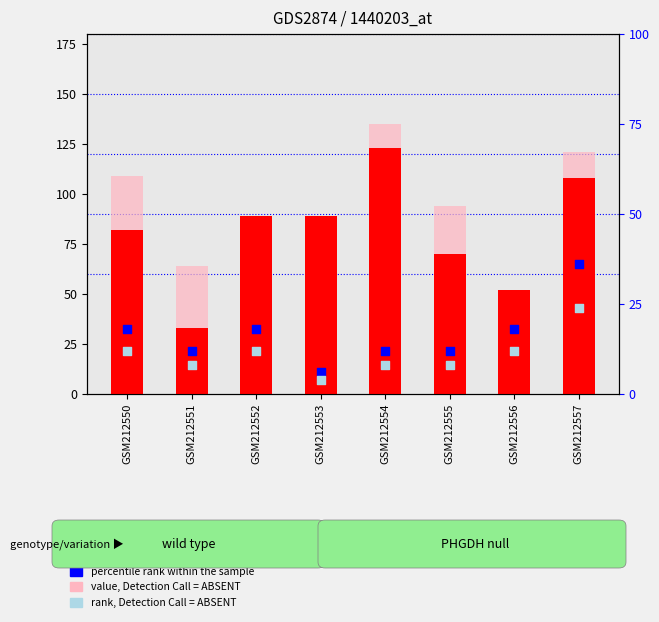

At which category is the sum across all series the highest?

GSM212557